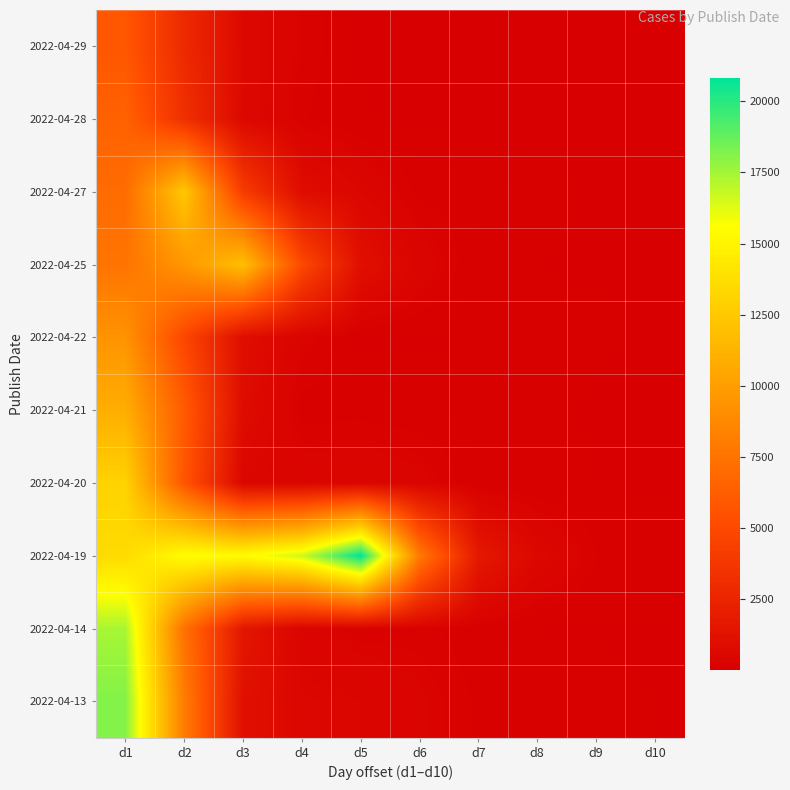

Reading right to left, list all the values displayed in this chart.

2022-04-29: d10=13	d9=16	d8=14	d7=32	d6=14	d5=29	d4=245	d3=598	d2=2865	d1=5814
2022-04-28: d10=4	d9=14	d8=13	d7=11	d6=37	d5=51	d4=179	d3=600	d2=3259	d1=6465
2022-04-27: d10=23	d9=30	d8=72	d7=116	d6=117	d5=465	d4=880	d3=4085	d2=12411	d1=7063
2022-04-25: d10=41	d9=38	d8=44	d7=47	d6=401	d5=1062	d4=4936	d3=11940	d2=9573	d1=7527
2022-04-22: d10=37	d9=55	d8=58	d7=44	d6=38	d5=28	d4=314	d3=942	d2=4801	d1=9368
2022-04-21: d10=20	d9=36	d8=71	d7=78	d6=81	d5=120	d4=115	d3=860	d2=6058	d1=10896
2022-04-20: d10=26	d9=47	d8=47	d7=60	d6=352	d5=457	d4=408	d3=448	d2=5689	d1=13047
2022-04-19: d10=163	d9=168	d8=566	d7=1638	d6=7851	d5=20827	d4=16637	d3=15440	d2=15568	d1=13553
2022-04-14: d10=17	d9=27	d8=37	d7=87	d6=209	d5=201	d4=346	d3=1530	d2=7372	d1=17370
2022-04-13: d10=37	d9=113	d8=148	d7=147	d6=318	d5=449	d4=513	d3=1101	d2=8002	d1=18134